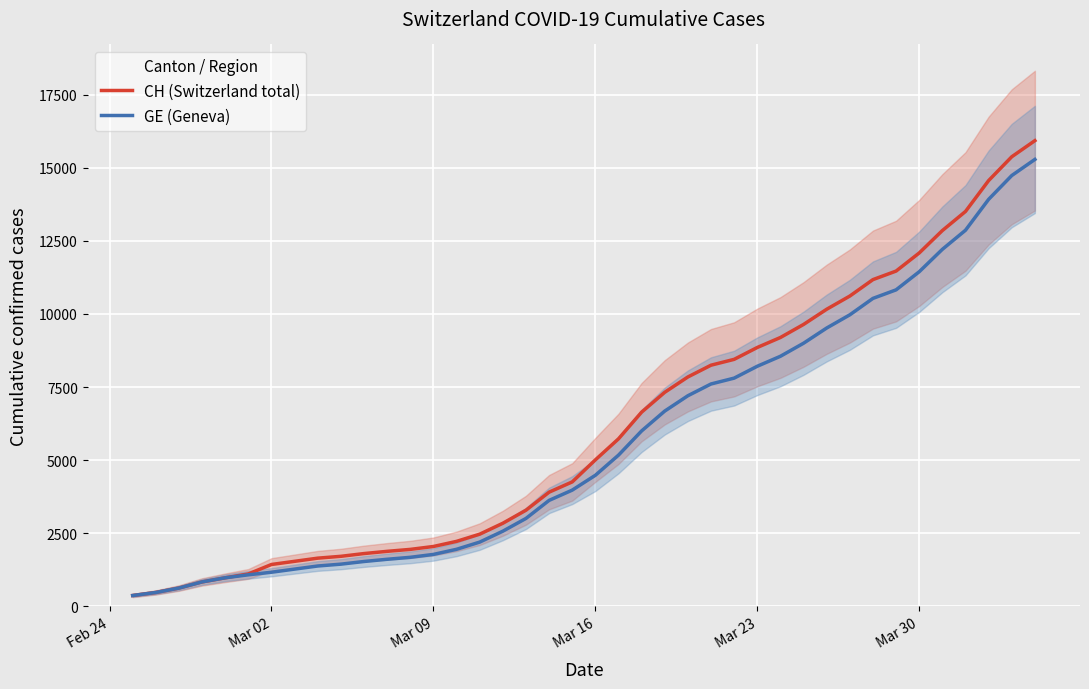

True or false: GE (Geneva) and CH (Switzerland total) intersect in this chart.

False